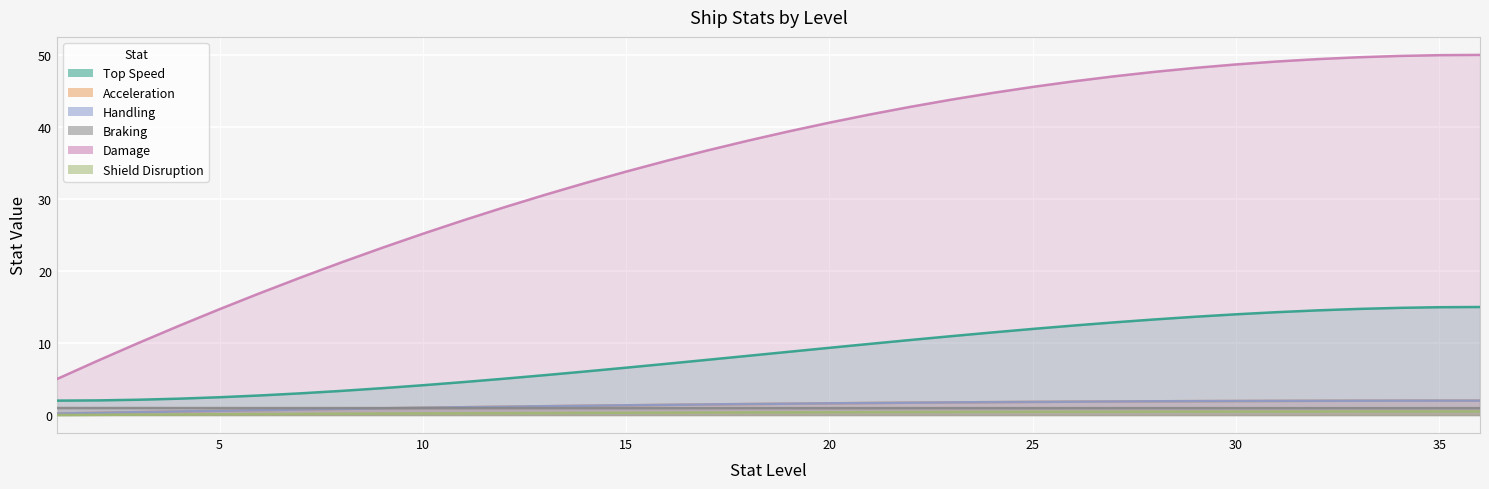

What is the difference between the highest and lowest values at 36?

49.5